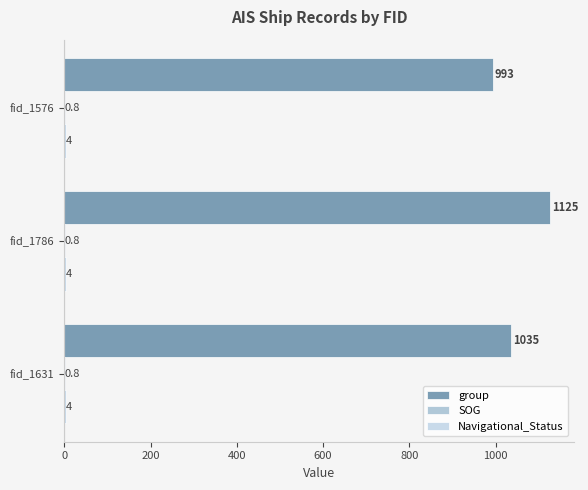

Reading right to left, what are all the values shown in this chart?

group: 993.0	1125.0	1035.0
SOG: 0.2	0.2	0.2
Navigational_Status: 0.2	0.2	0.2